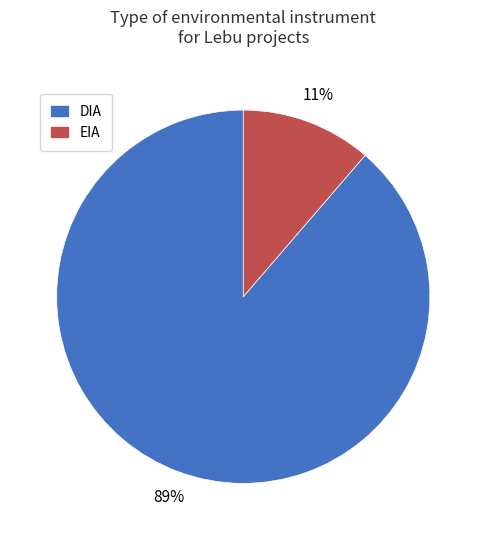

Between DIA and EIA, which is larger?

DIA